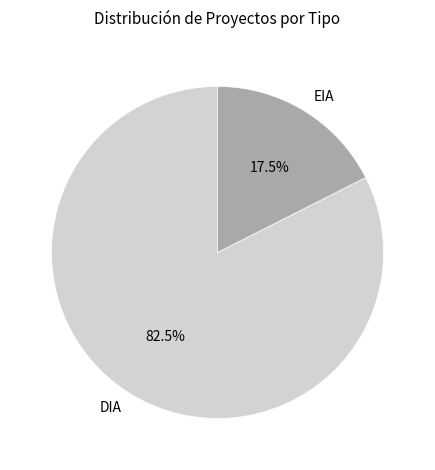

Which category accounts for the majority?

DIA